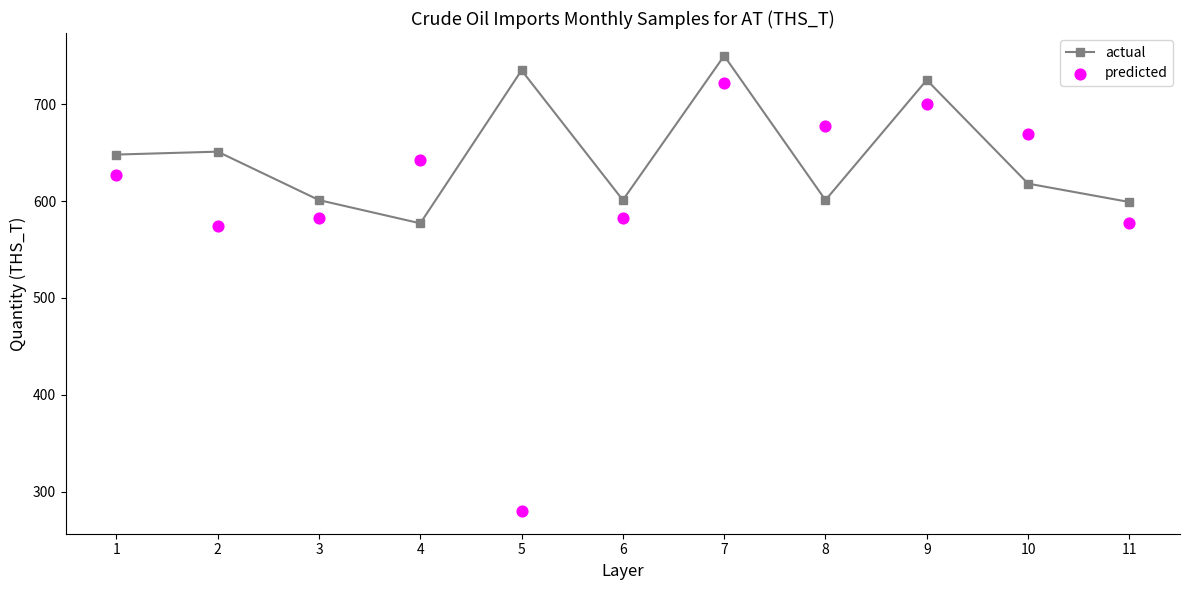

At which category is the sum across all series the highest?

7